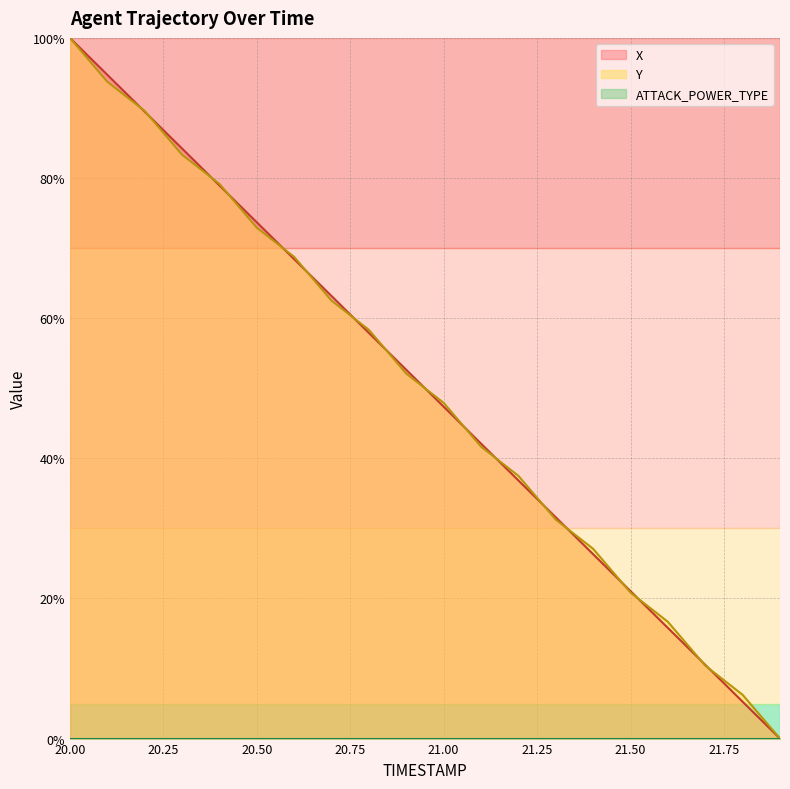

How many lines are shown in the chart?

3